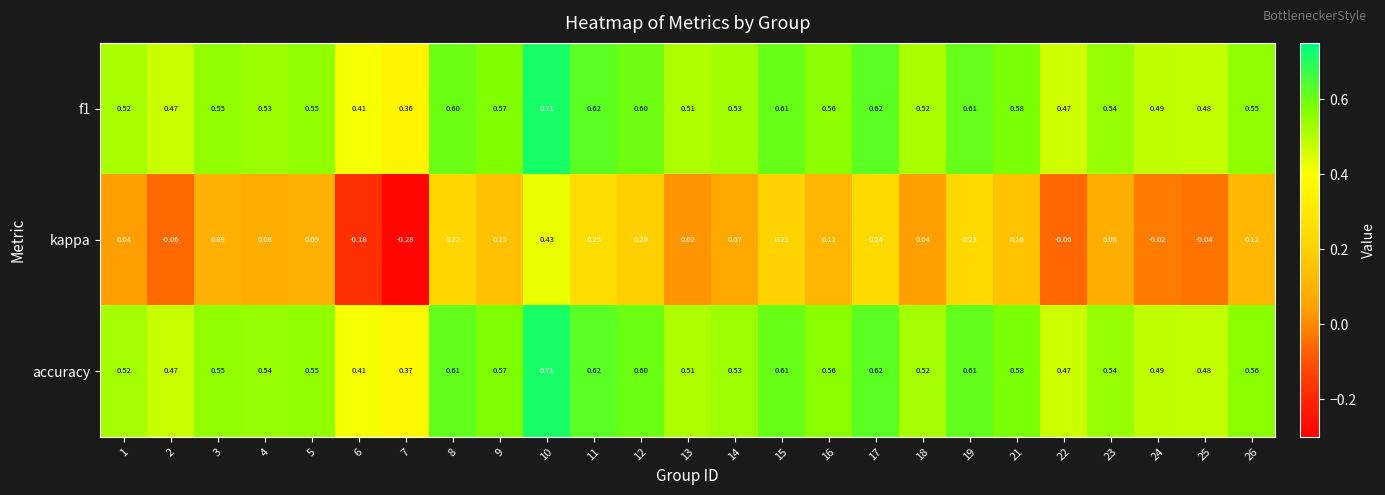

Which series has the largest total across all categories?

accuracy